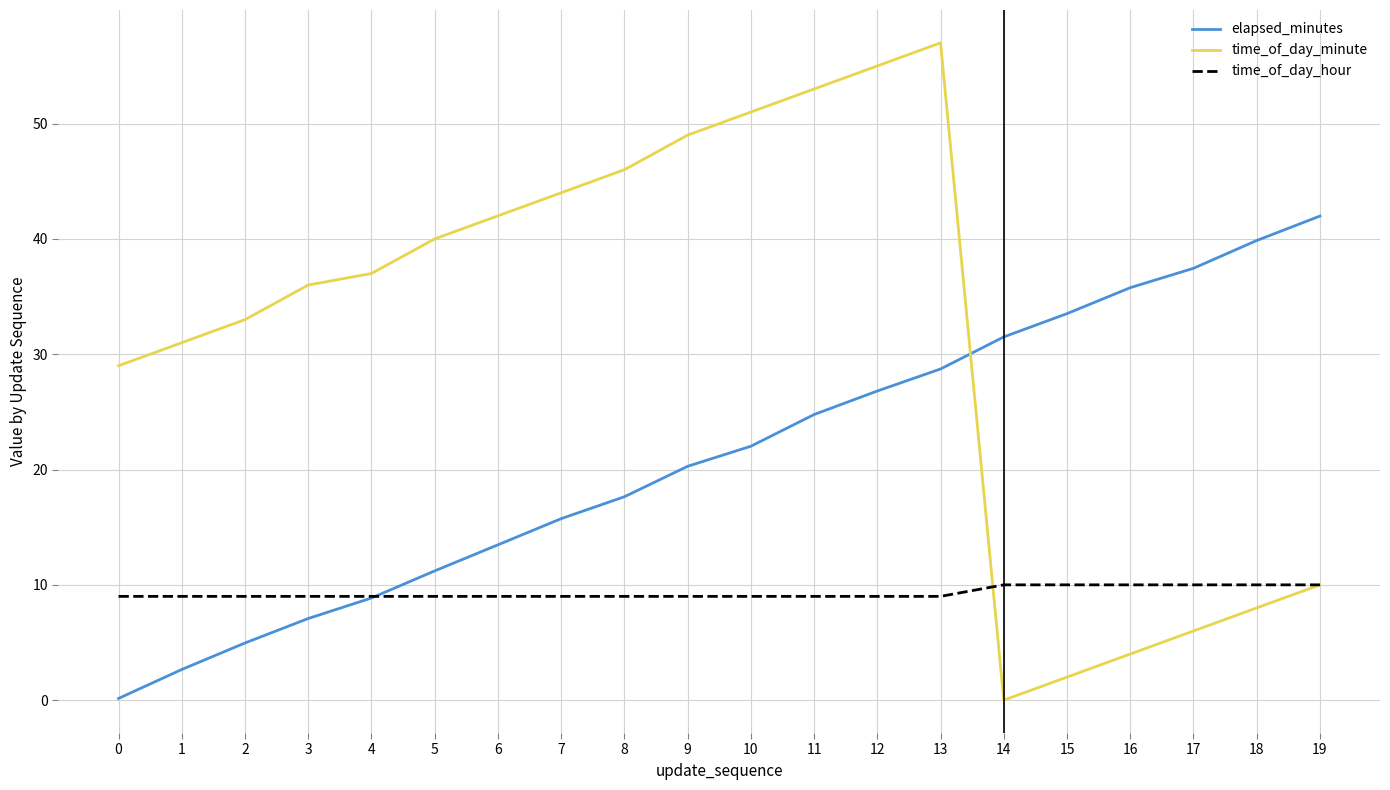

Is the value of time_of_day_minute at 5 greater than the value of time_of_day_hour at 6?

Yes